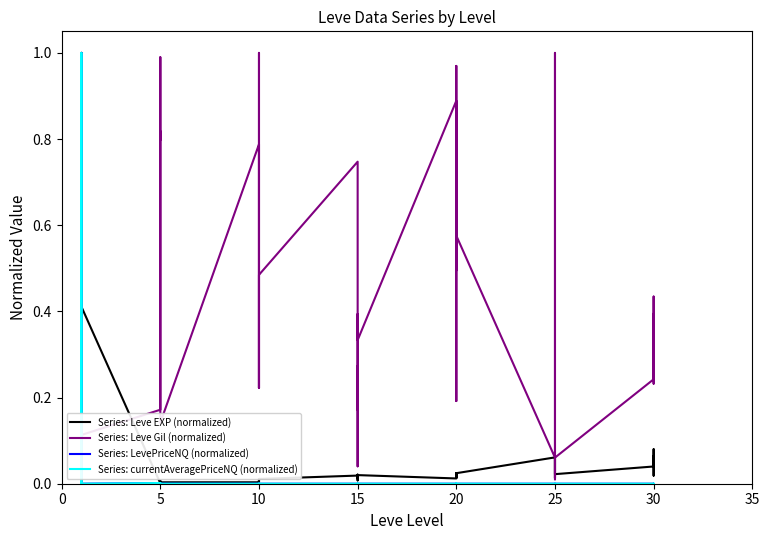

The value of Series: currentAveragePriceNQ (normalized) at 15 is 0.0. True or false?

True